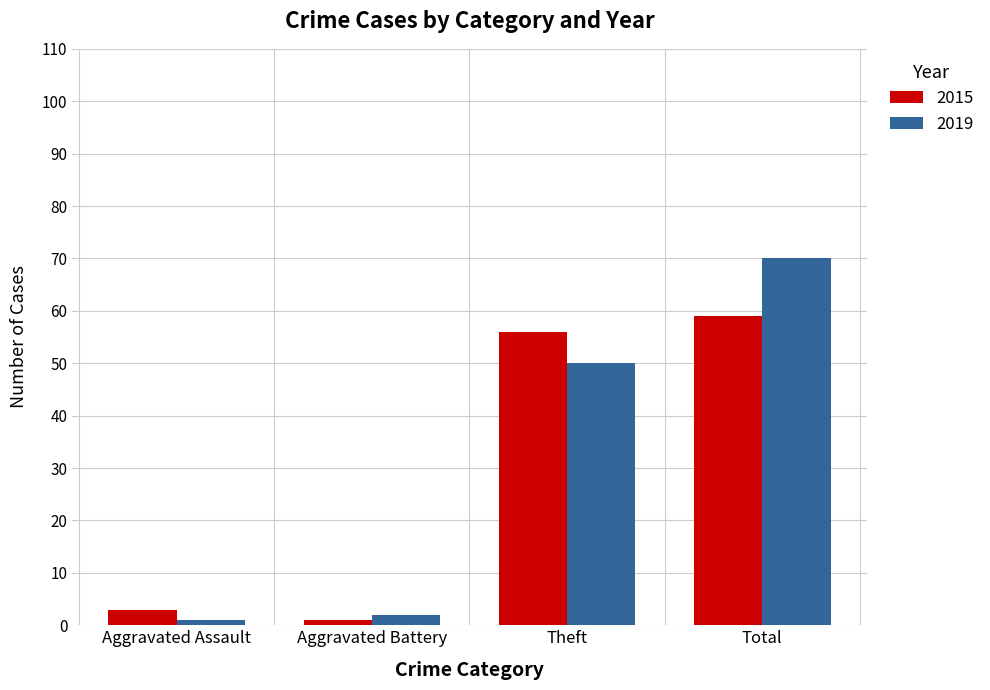

List the series in order of their peak value, lowest first.

2015, 2019